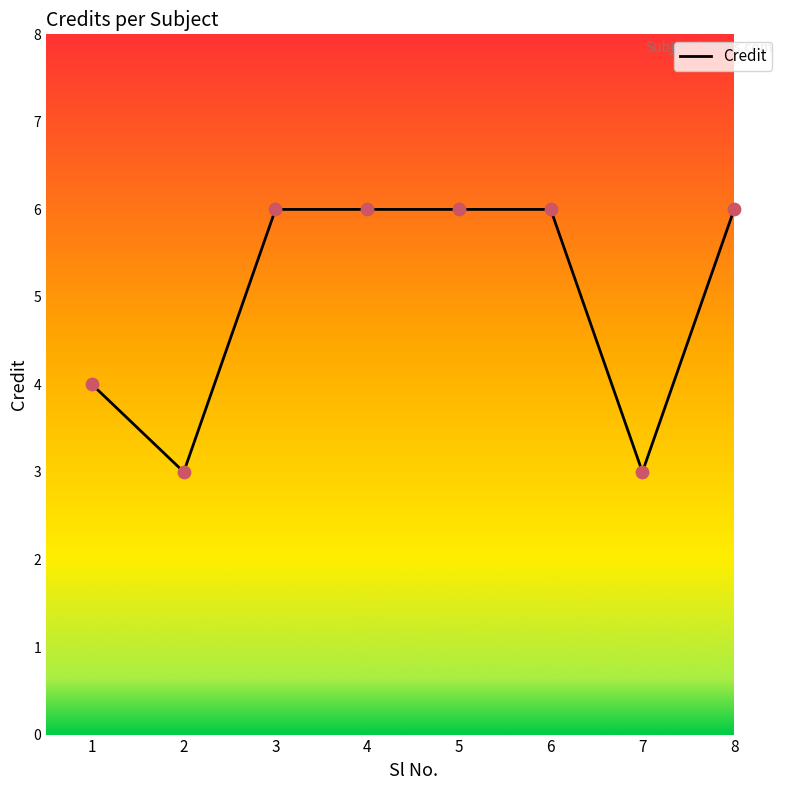

Approximately how many times larger is the value at 8 compared to 3?

1.0